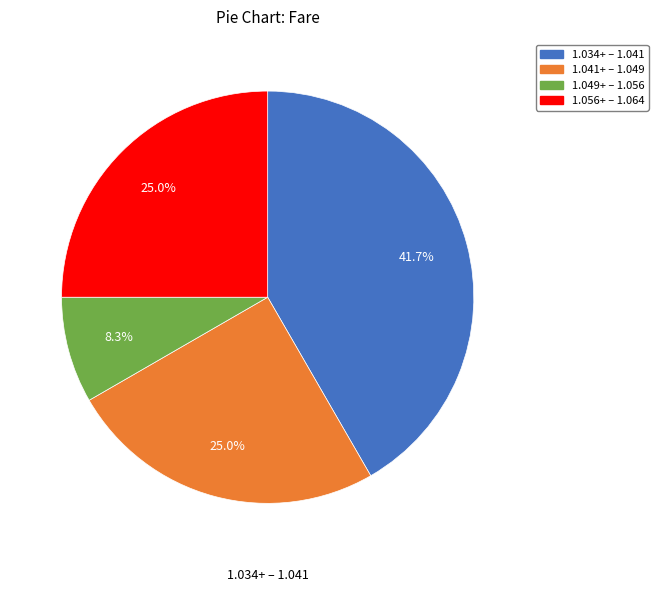

To the nearest percent, what is the average slice percentage?

25%